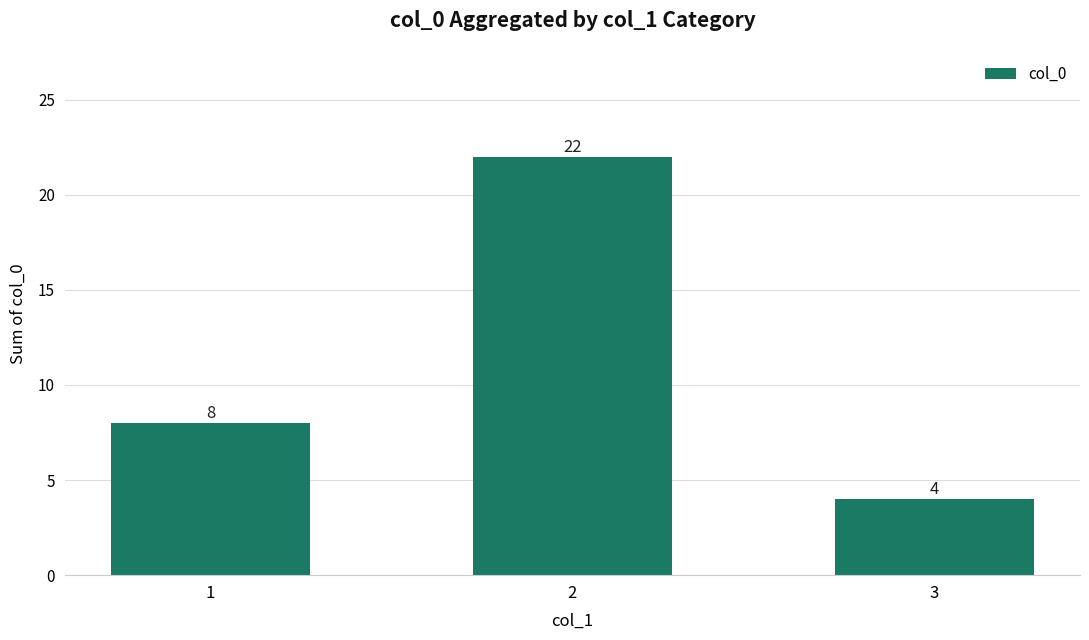

Reading left to right, what are all the values shown in this chart?

8	22	4